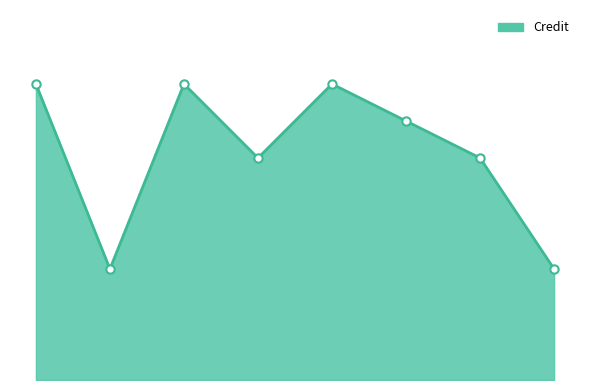

Does the chart display data point markers on the line(s)?

No